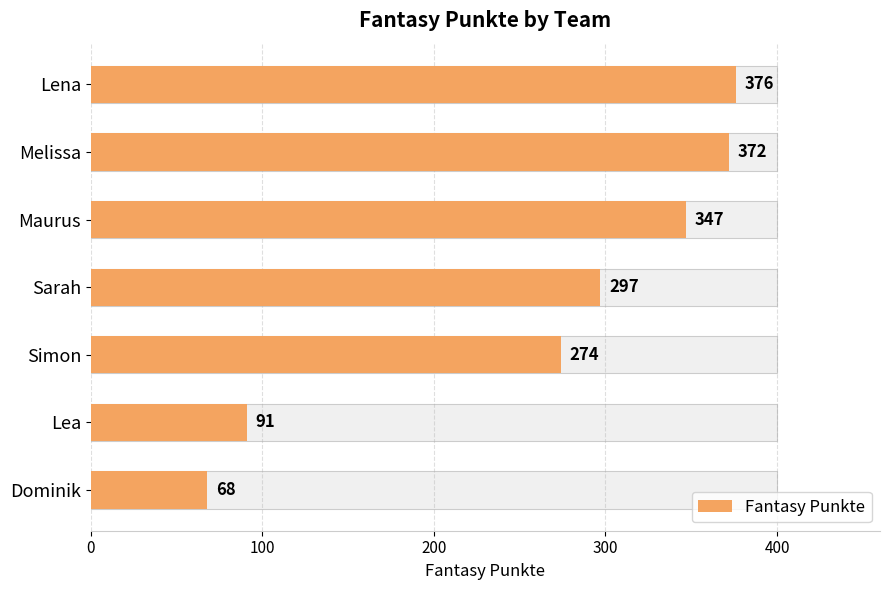

How many bars are there in total?

7